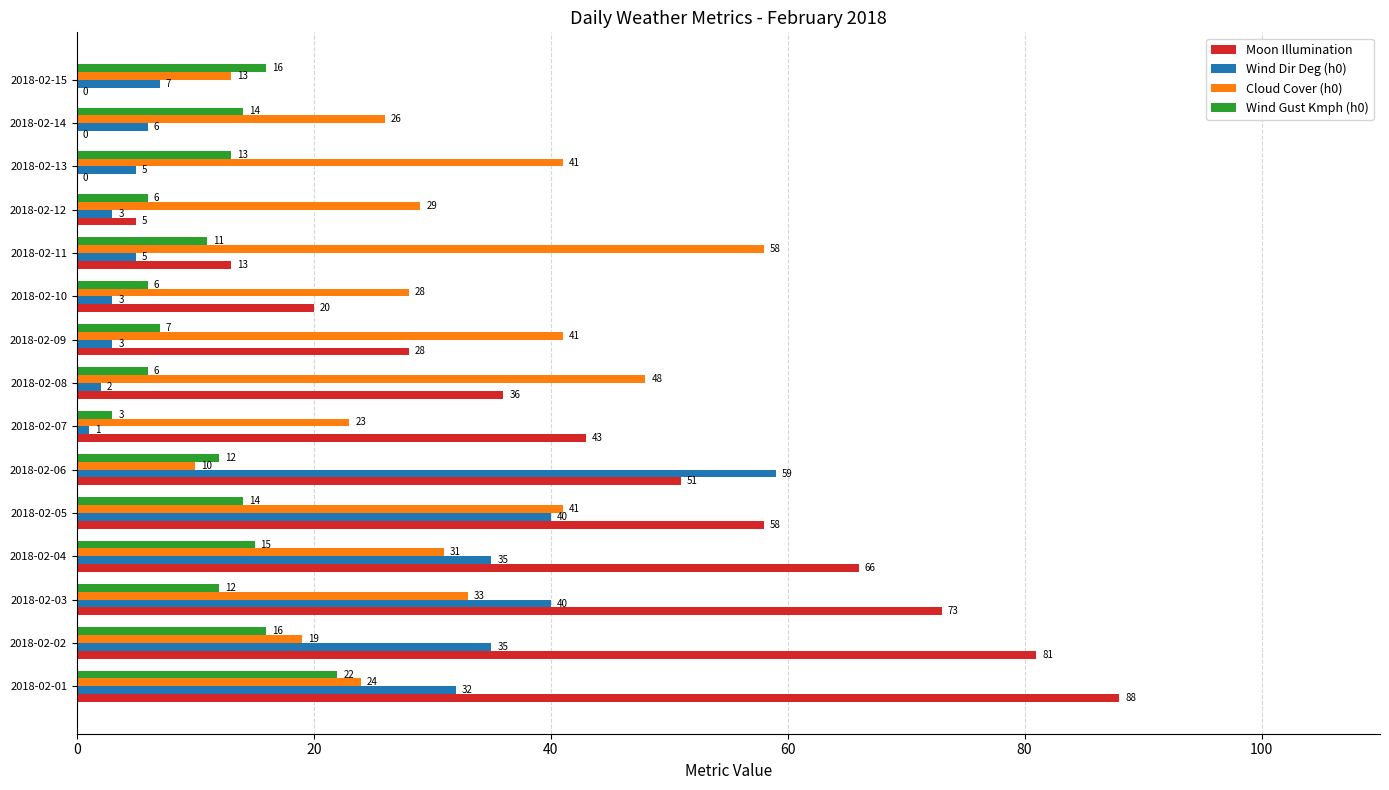

What is the sum of all Wind Dir Deg (h0) values?

276